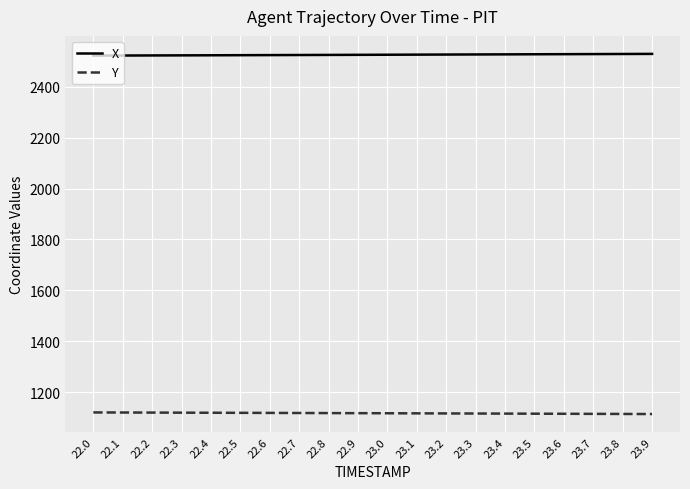

True or false: Y and X intersect in this chart.

False